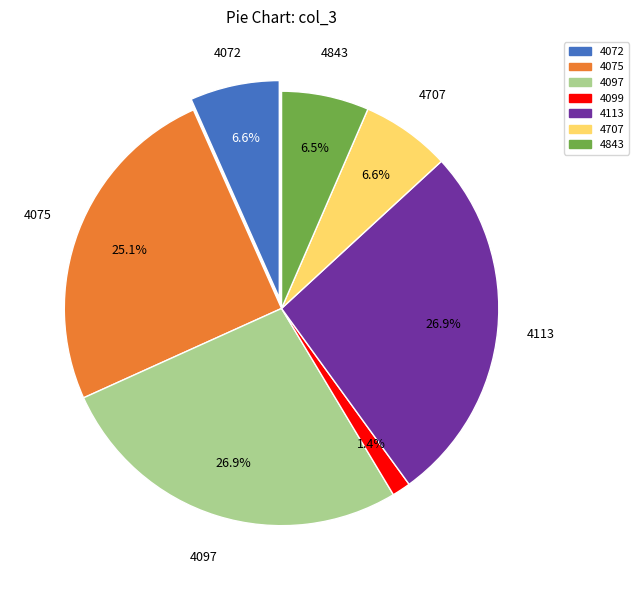

True or false: 4099 accounts for 13% of the total.

False